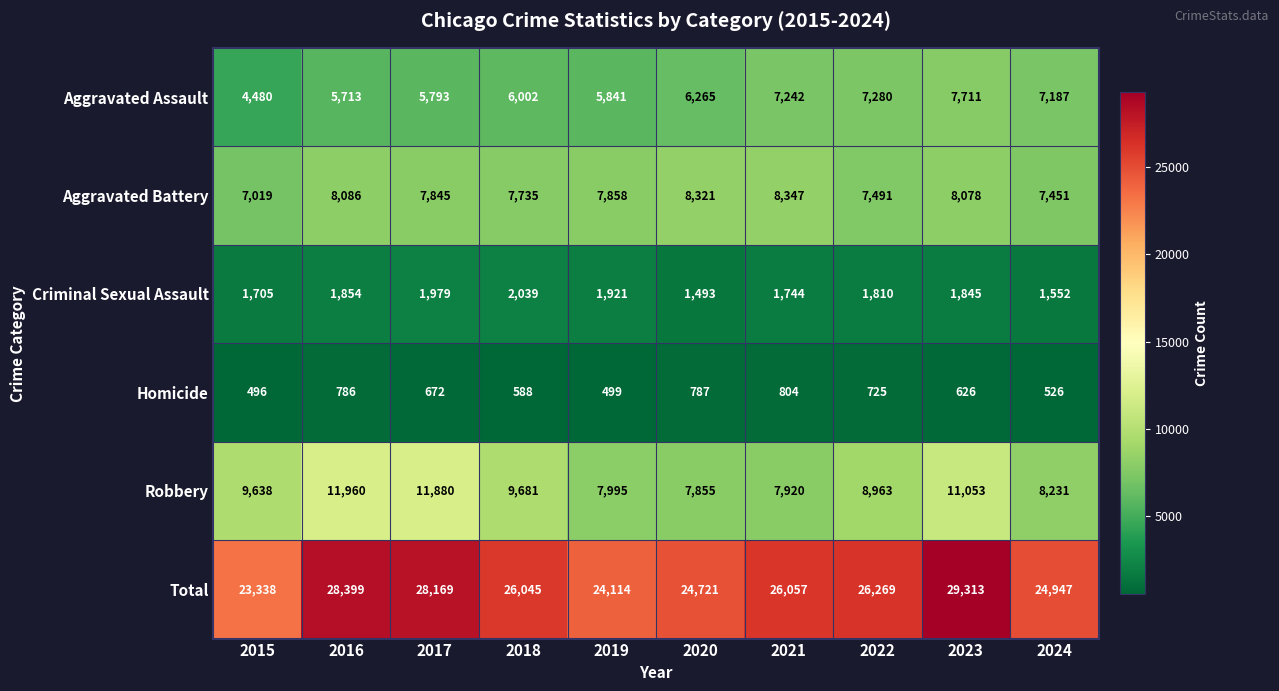

What is the smallest value displayed?

496